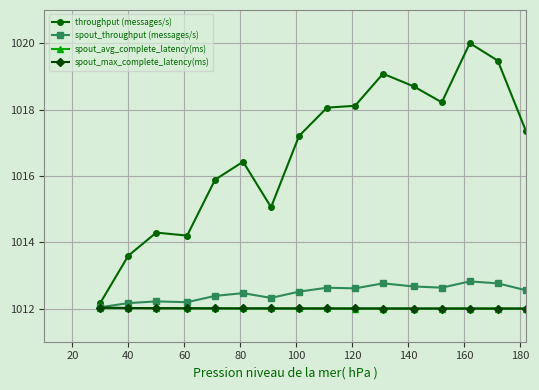

True or false: spout_throughput (messages/s) and spout_avg_complete_latency(ms) cross at least once.

False